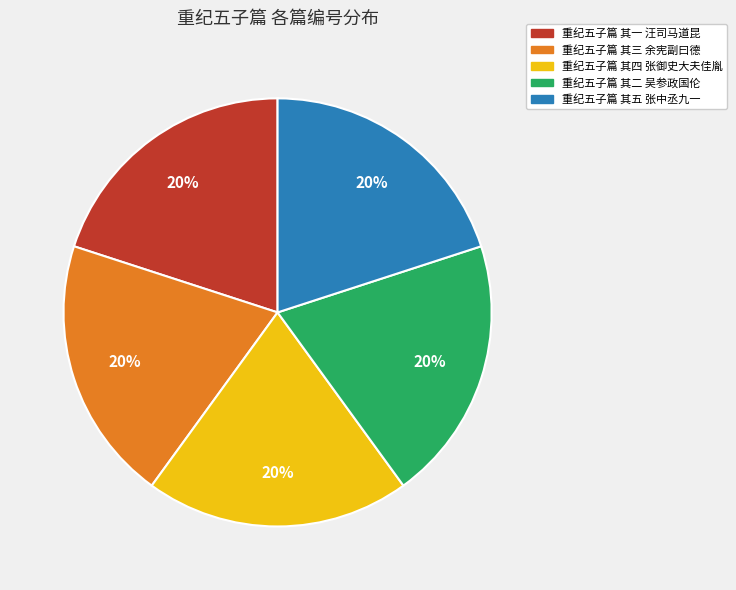

Combined, do 重纪五子篇 其四 张御史大夫佳胤 and 重纪五子篇 其三 余宪副曰德 account for over 50%?

No